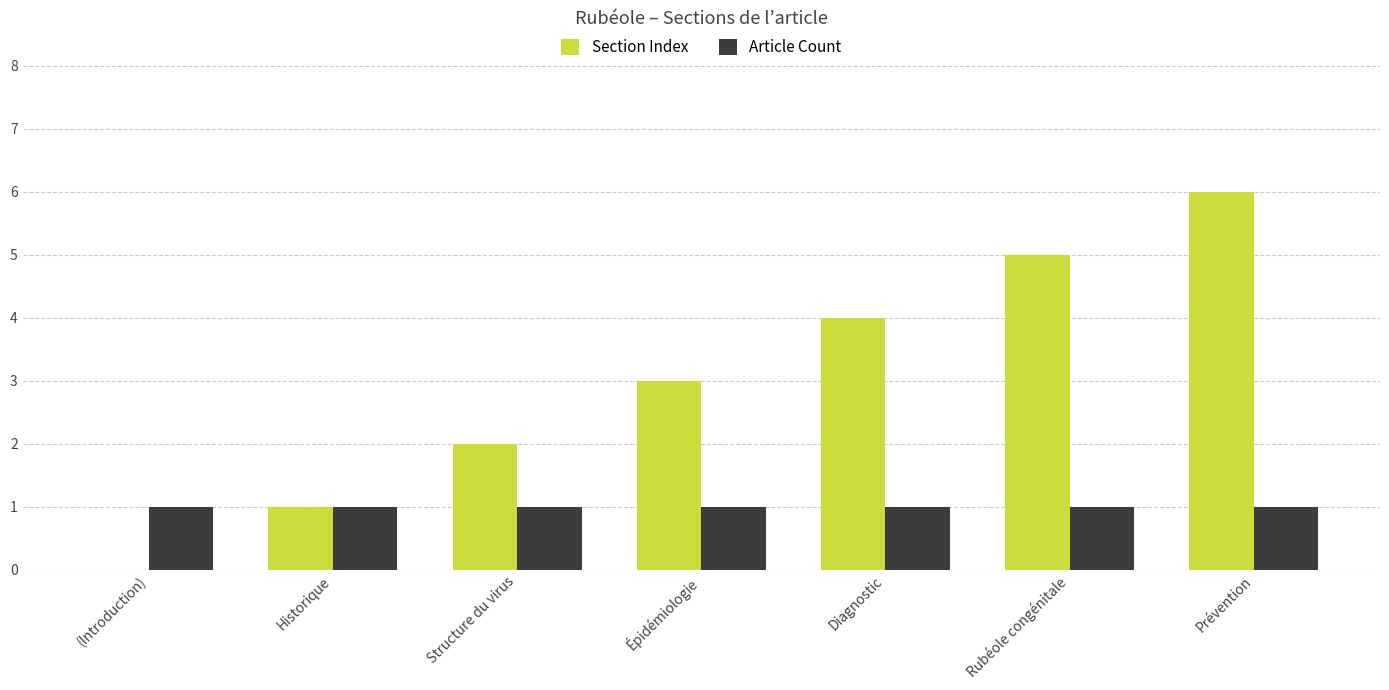

Which series has the largest total across all categories?

Section Index